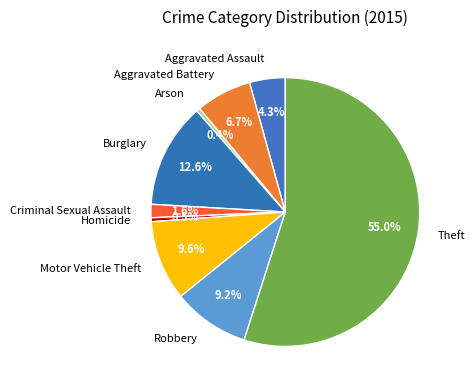

Which slice is the largest?

Theft